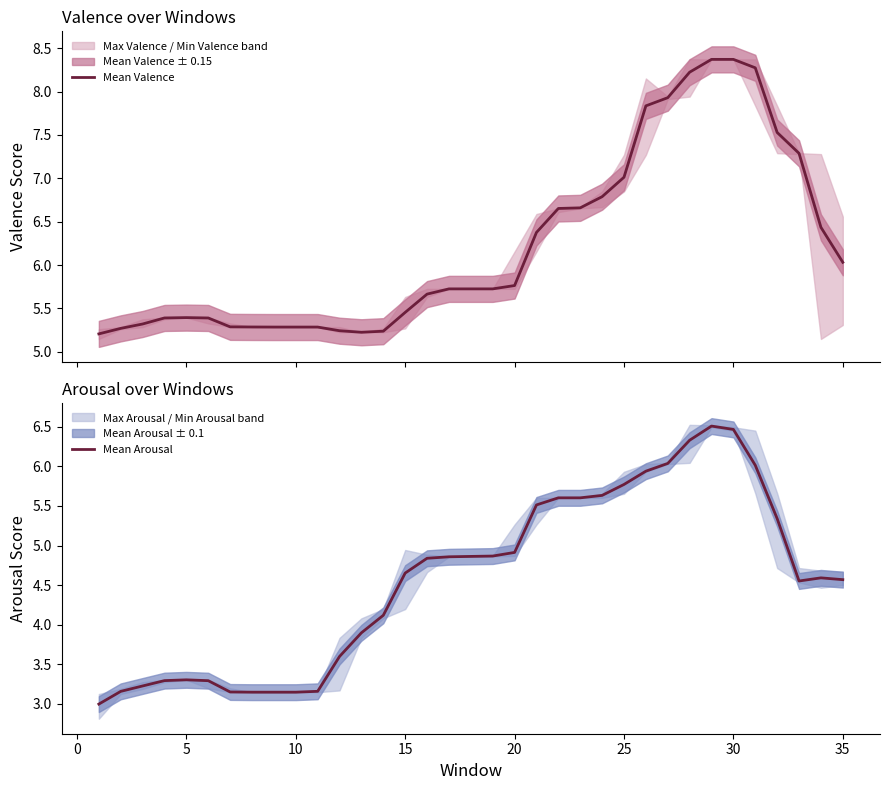

What is the minimum value for Mean Arousal?

3.0